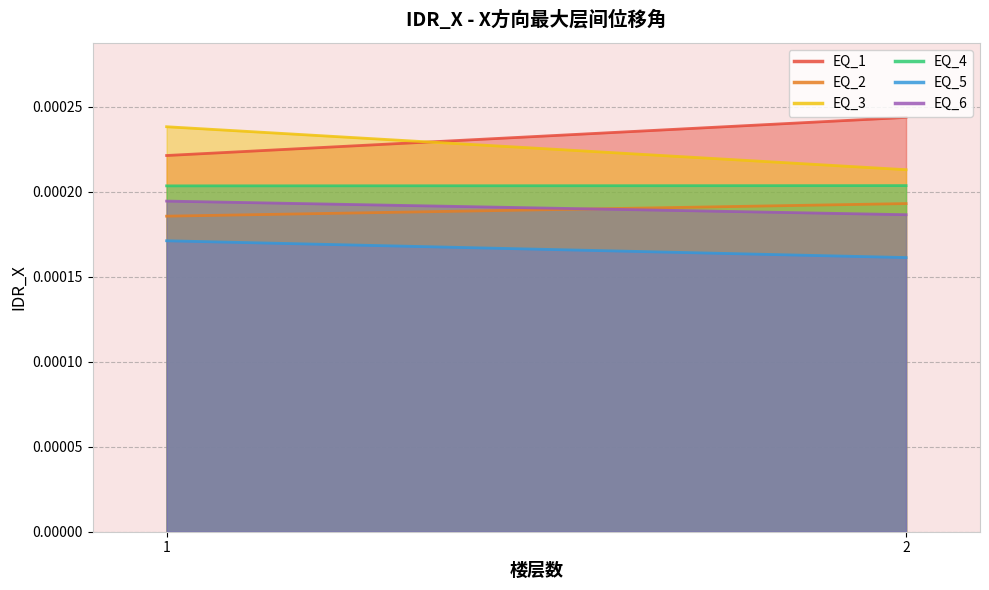

Where is EQ_3 nearest to the value 0?

2